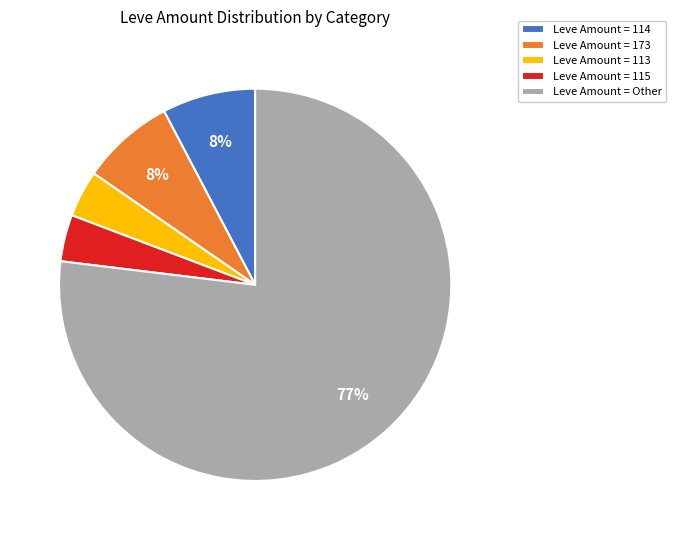

How many segments does this pie chart have?

5